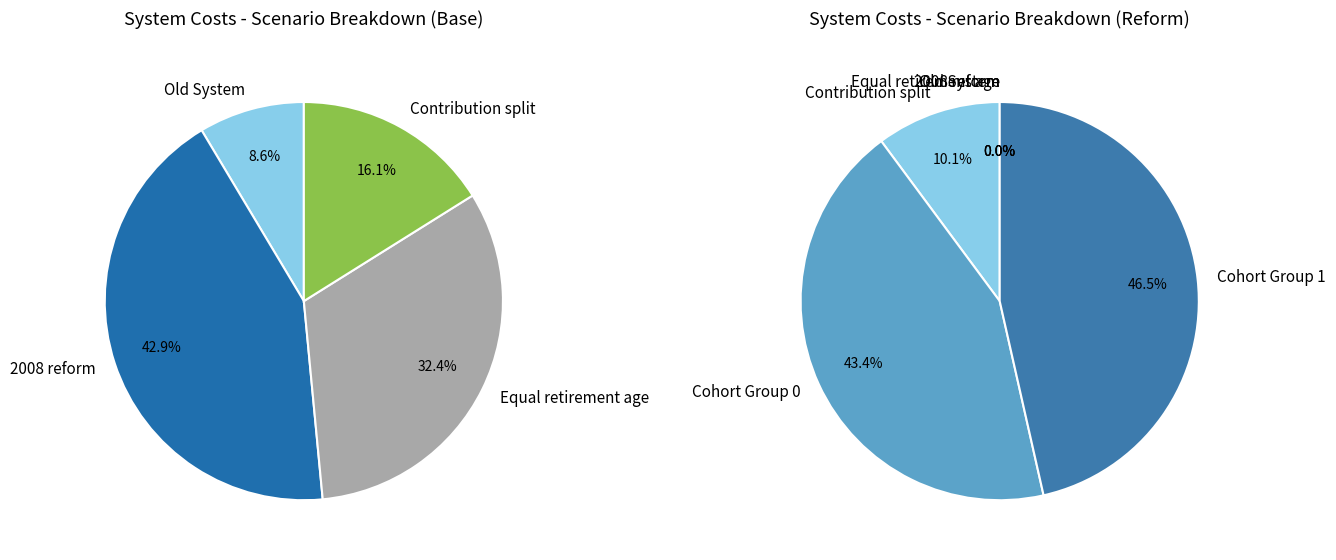

To the nearest percent, what is the combined percentage of Equal retirement age and 2008 reform?

75%